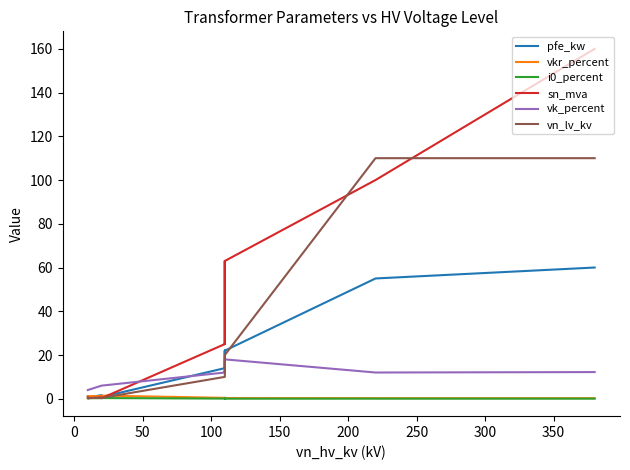

What is the sum of all sn_mva values?

518.6